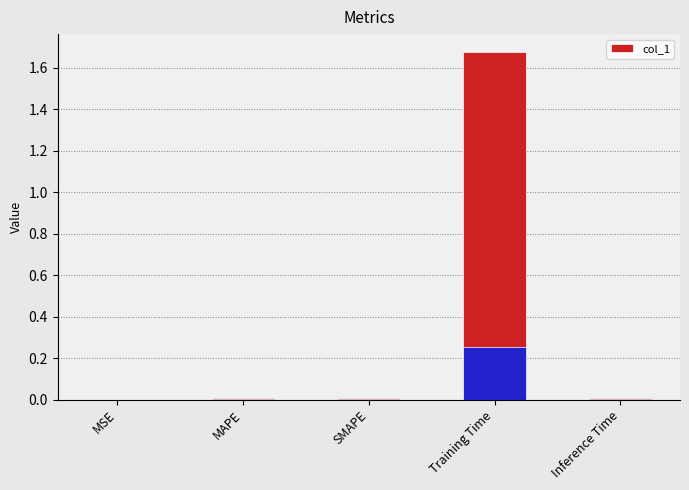

What is the difference between the maximum and minimum values?

1.7